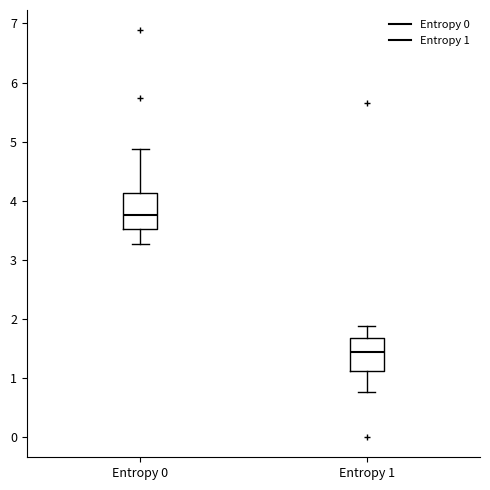

Reading left to right, transcribe this box plot: for each box, give where its median line is, the range the box spans, and where its two whiskers end, as read against the y-axis. The values are not printed on the chart, so give them approximately, as read against the axis.

Entropy 0: median 3.8, box 3.5 to 4.1, whiskers 3.3 to 4.9
Entropy 1: median 1.4, box 1.1 to 1.7, whiskers 0.8 to 1.9